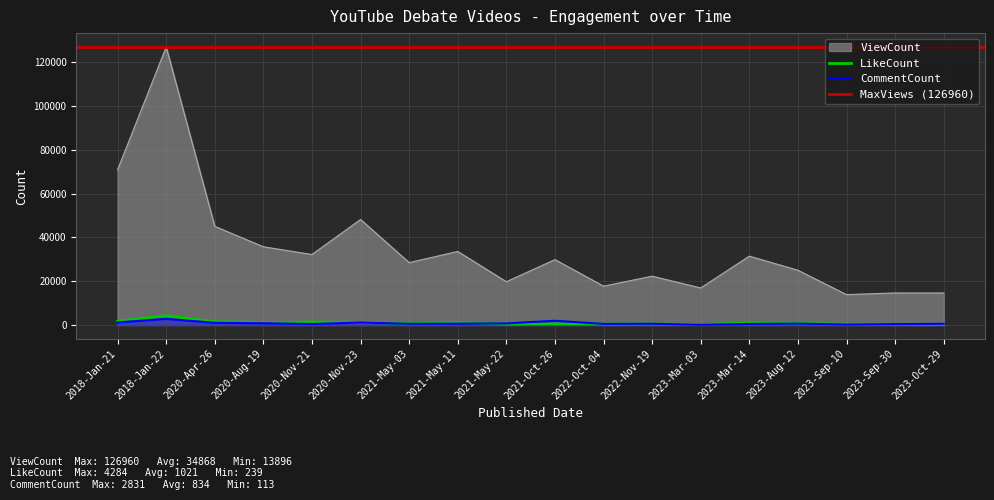

What is the difference between the highest and lowest values at 2020-Nov-23?

47032